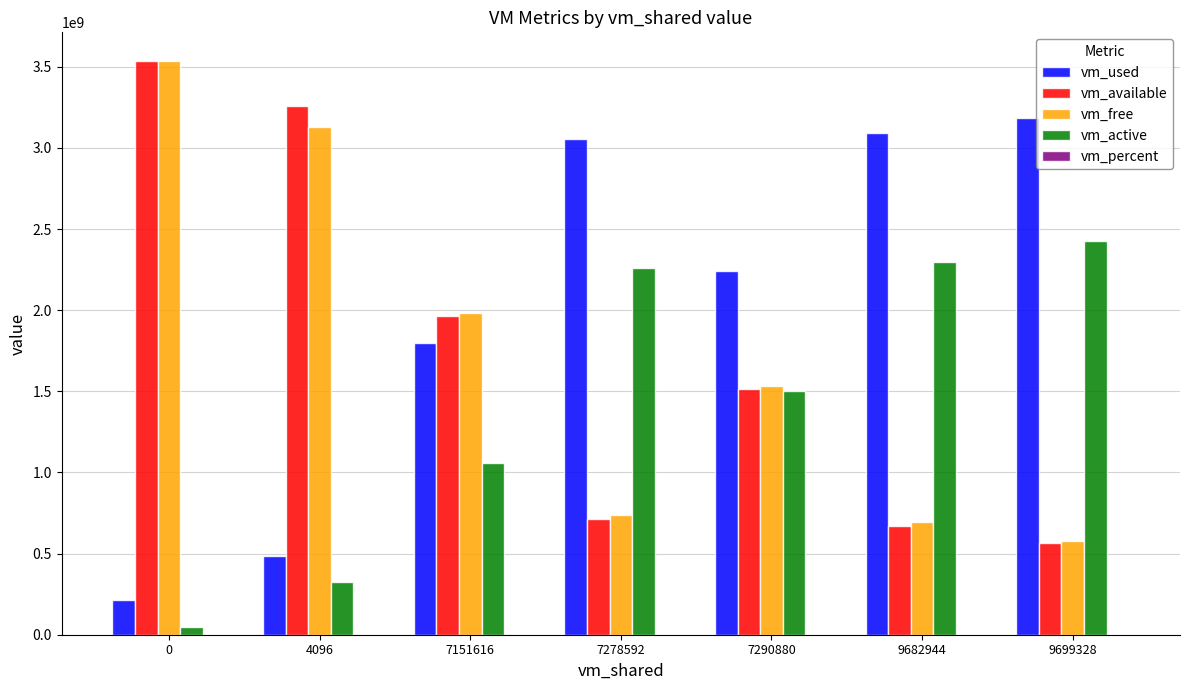

The value of vm_free at 0 is 5753781486.3. True or false?

False